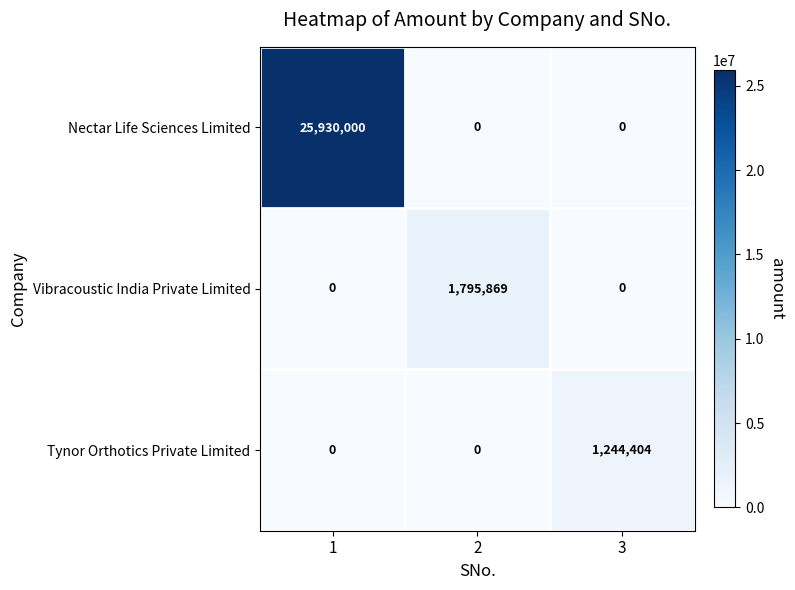

What is the total value across all series at 1?

25930000